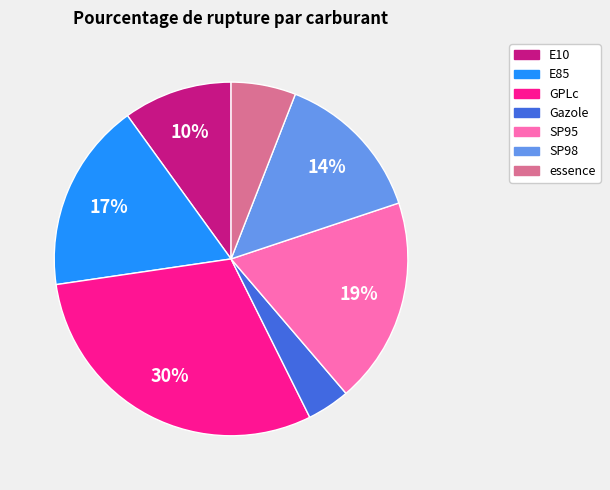

True or false: SP98 accounts for 14% of the total.

True